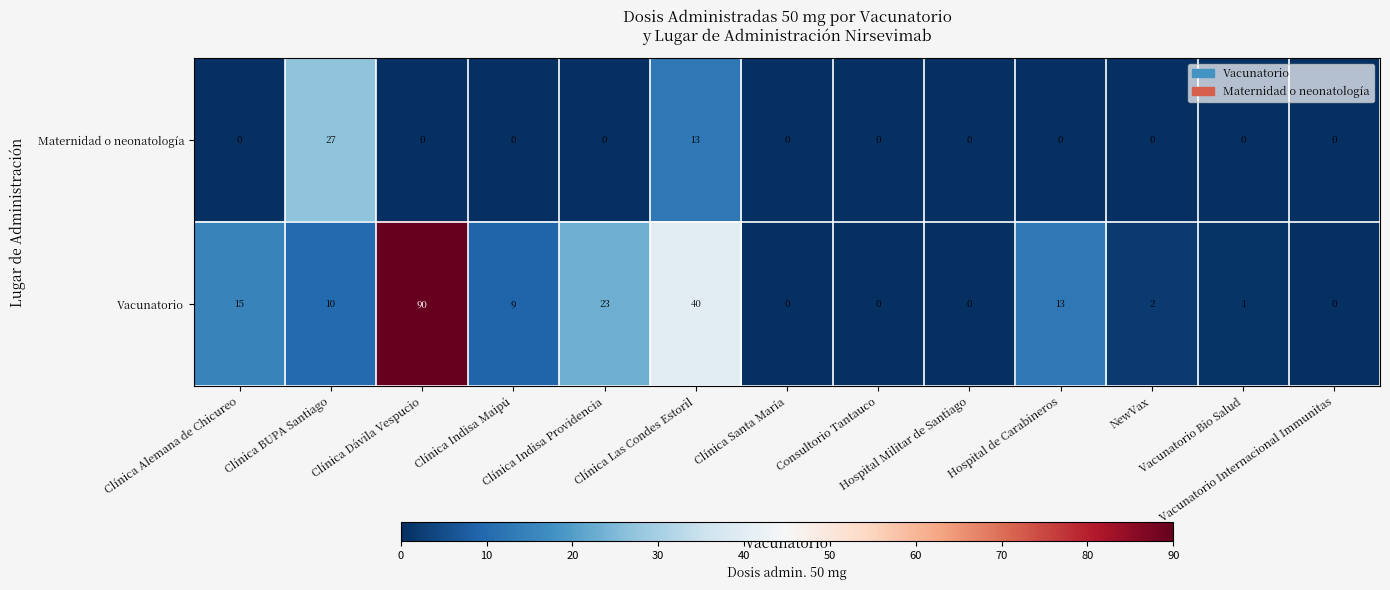

How many categories are shown in the chart?

13